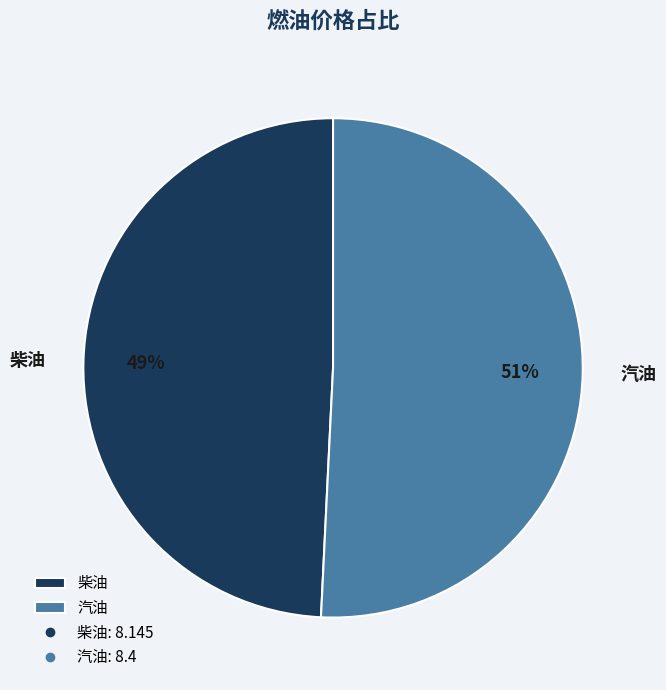

Which category has the biggest portion of the pie?

汽油